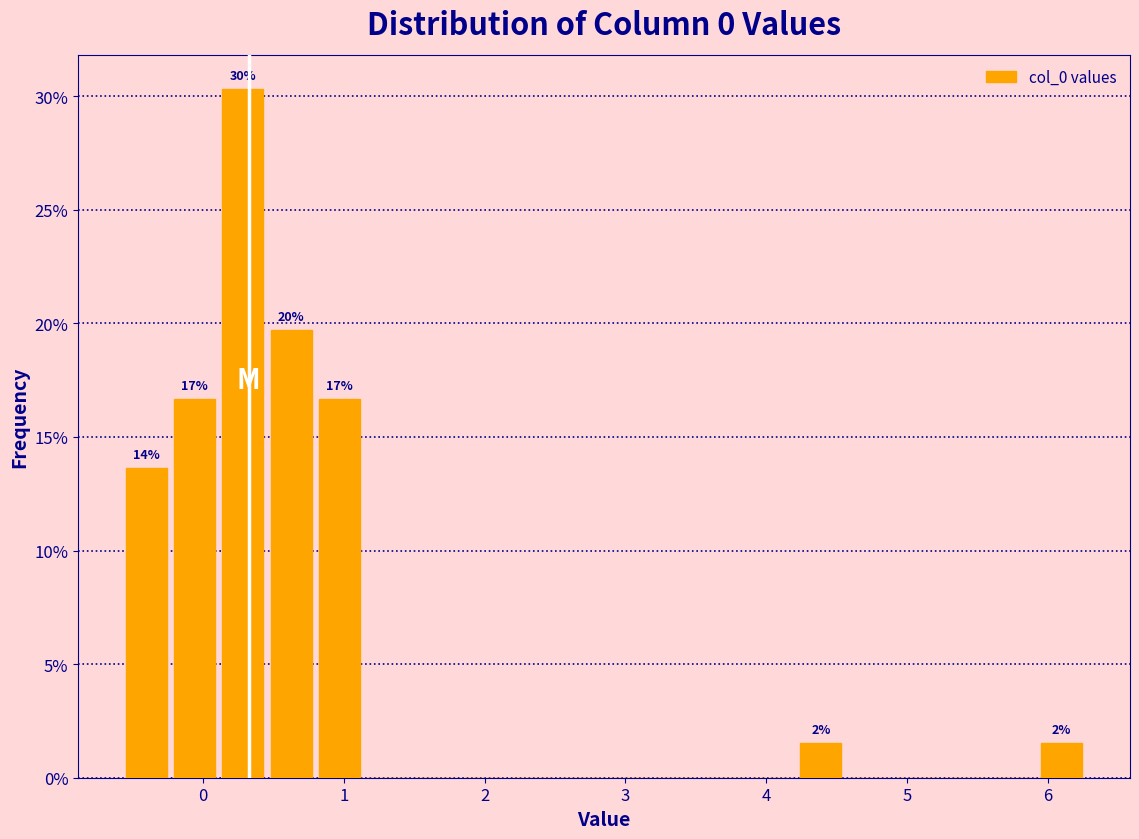

Around what value on the x-axis is the tallest bar? Give the approximate position of its centre, as read against the axis.

0.3